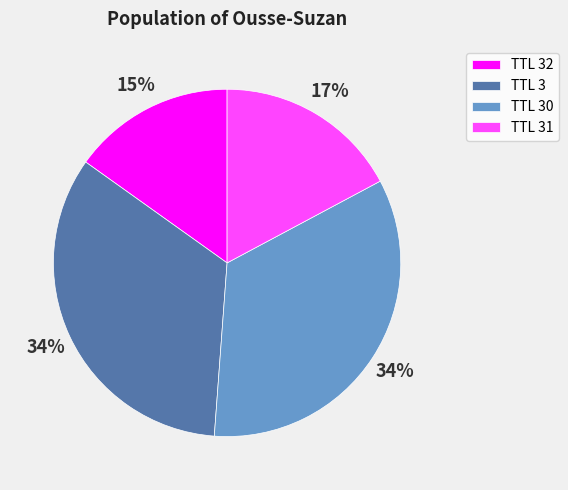

Which slice is the smallest?

TTL 32